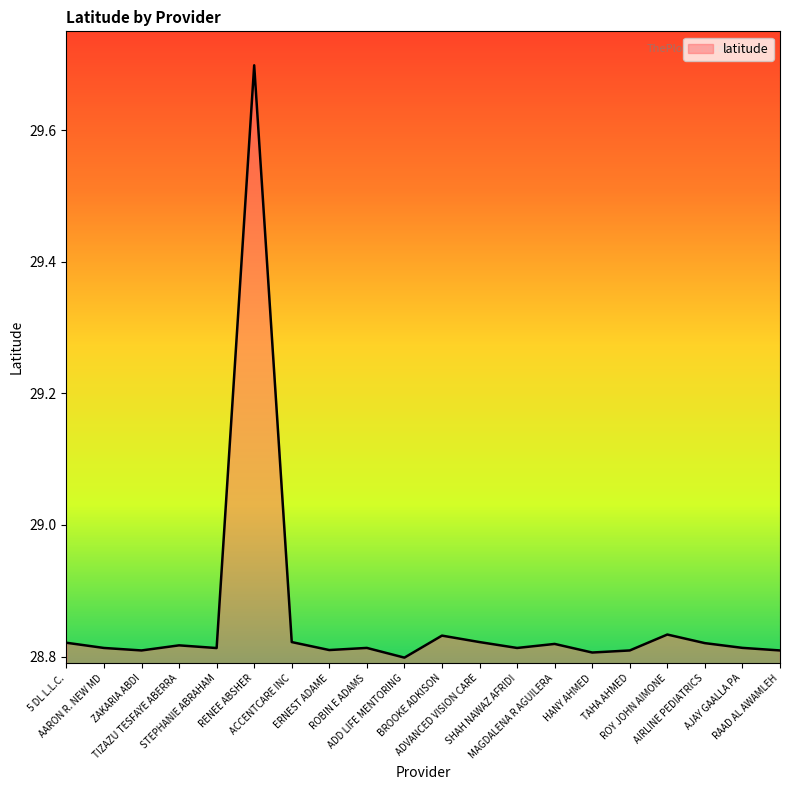

The value at AIRLINE PEDIATRICS is 28.8. True or false?

True